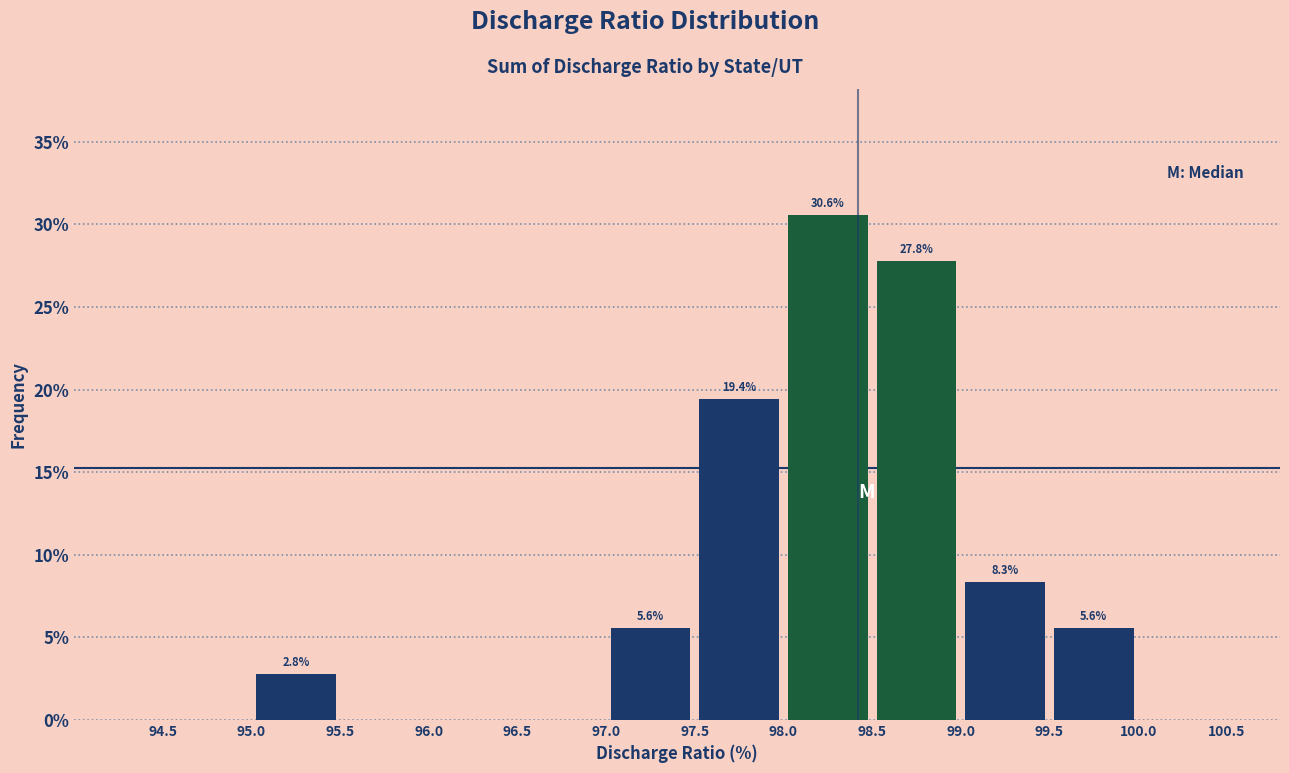

Over which range of the x-axis is the bar tallest?

98.0 to 98.5